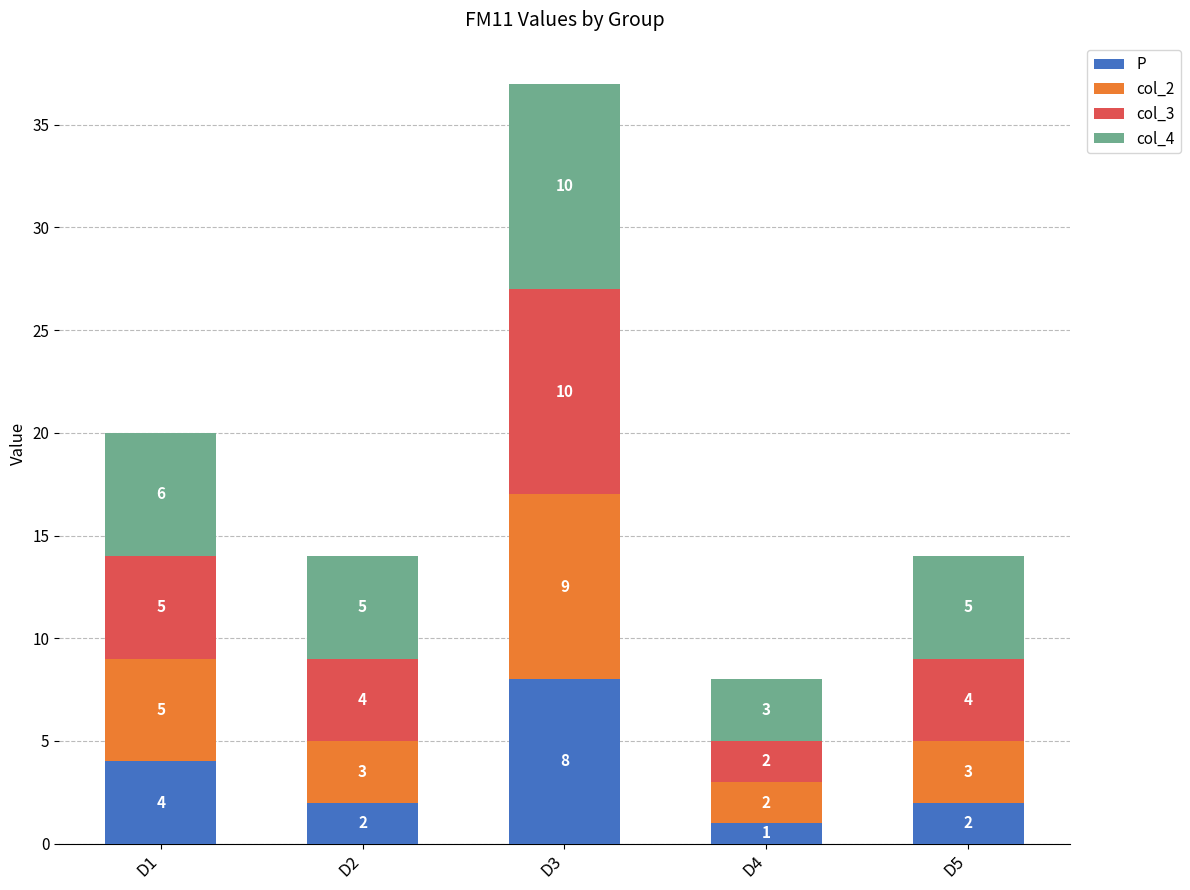

What is the approximate value of P at D2?

2